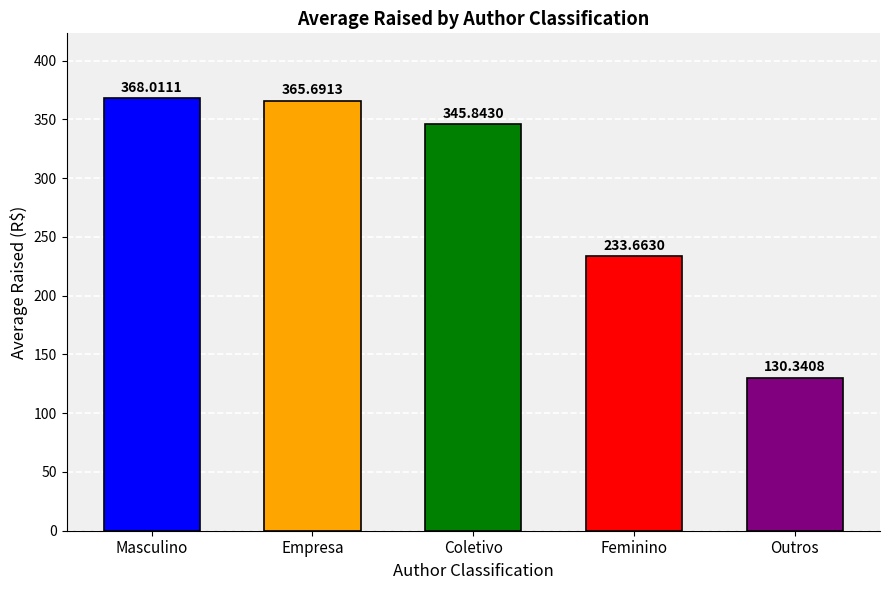

How many data points does each series have?

5